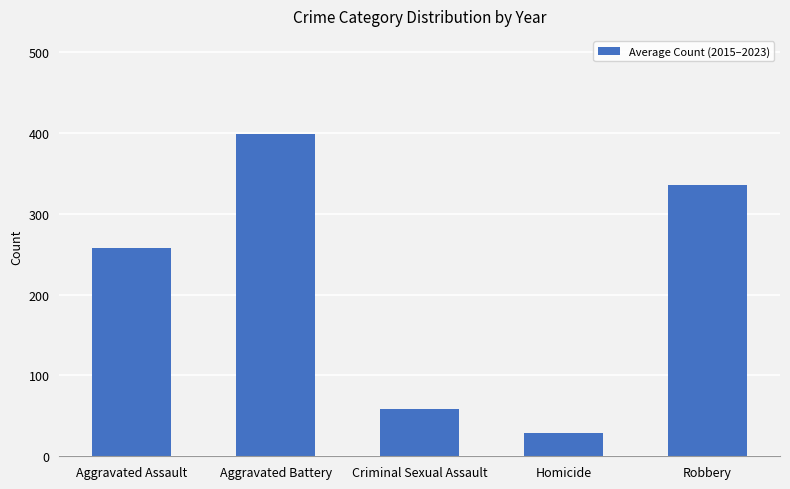

Where does the data first go above 258?

Aggravated Assault